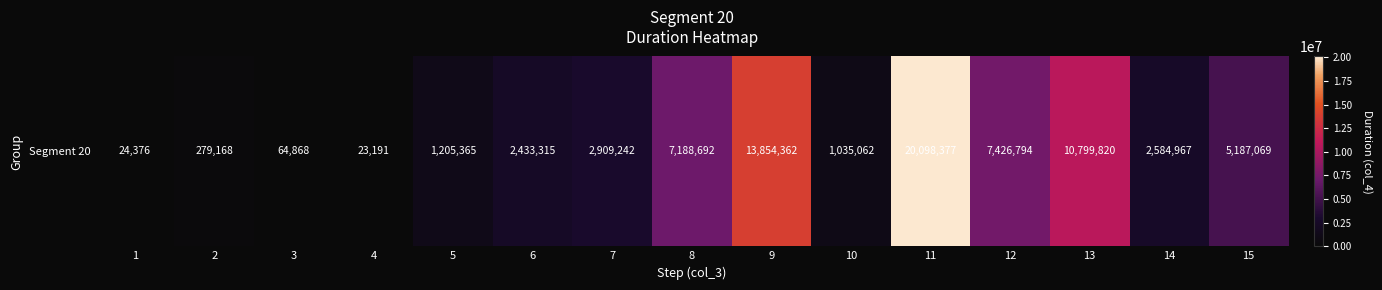

Rank the categories by value from lowest to highest.

4, 1, 3, 2, 10, 5, 6, 14, 7, 15, 8, 12, 13, 9, 11